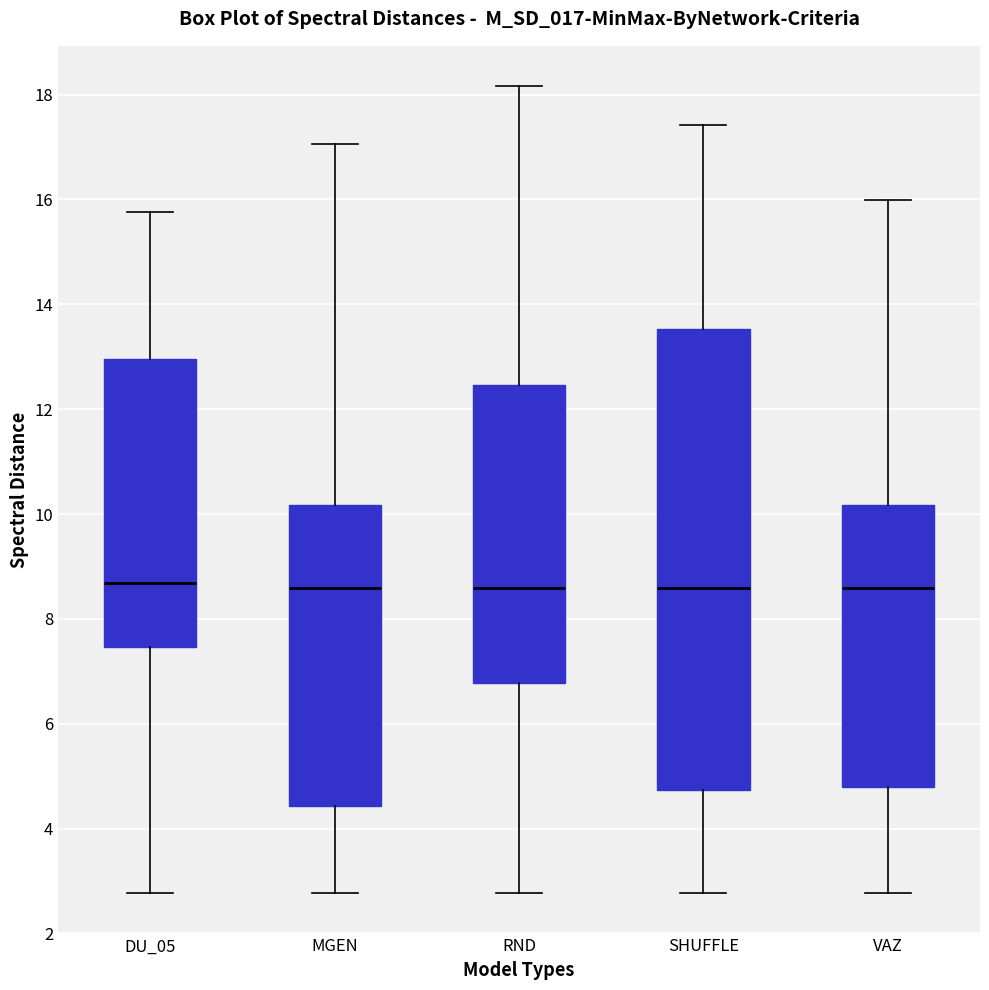

Which box is the tallest, from its lower edge to its upper edge?

SHUFFLE